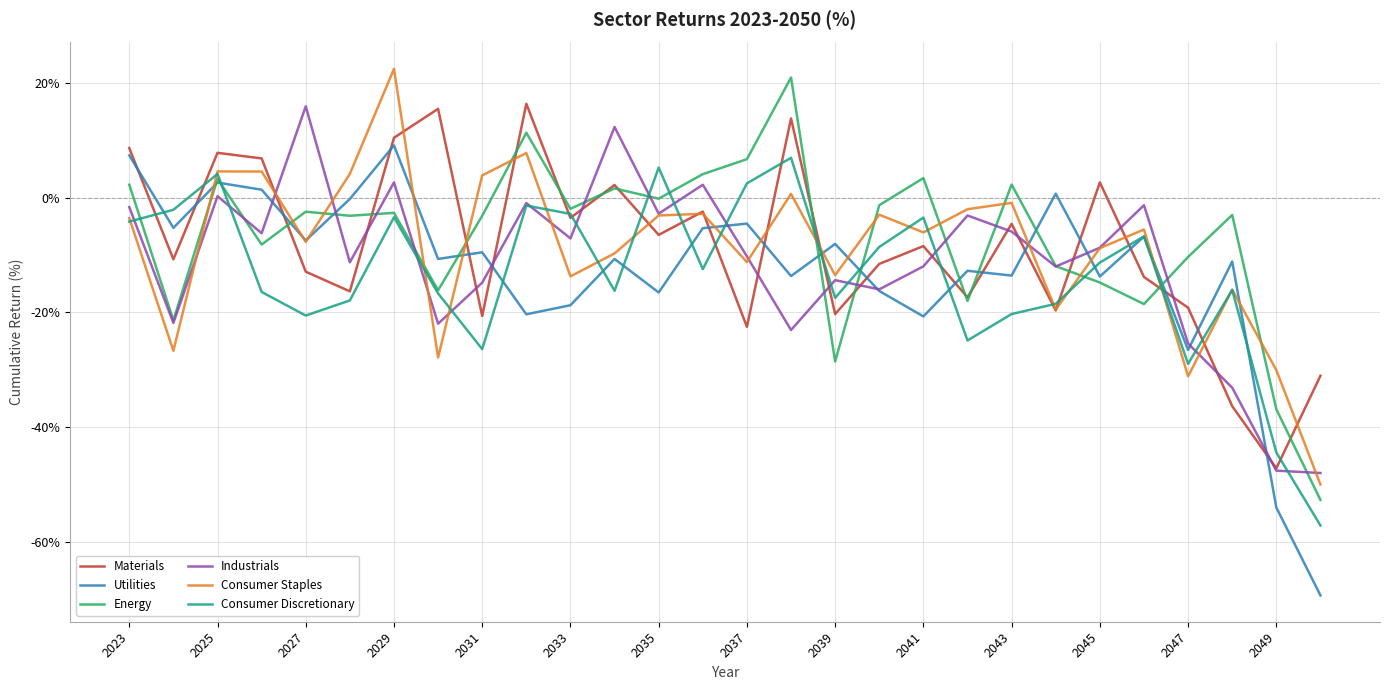

What is the minimum value shown in the chart?

-69.3